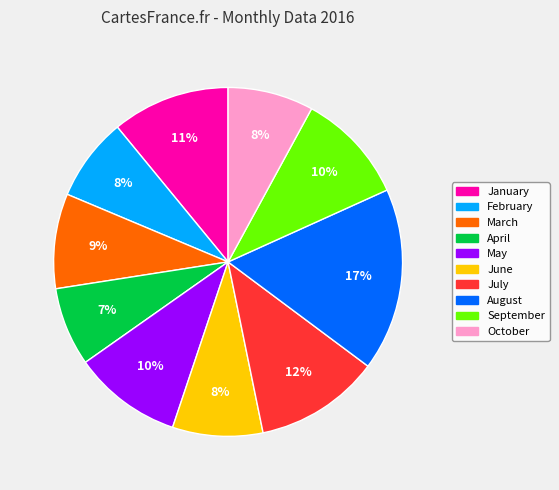

Combined, do June and September account for over 50%?

No